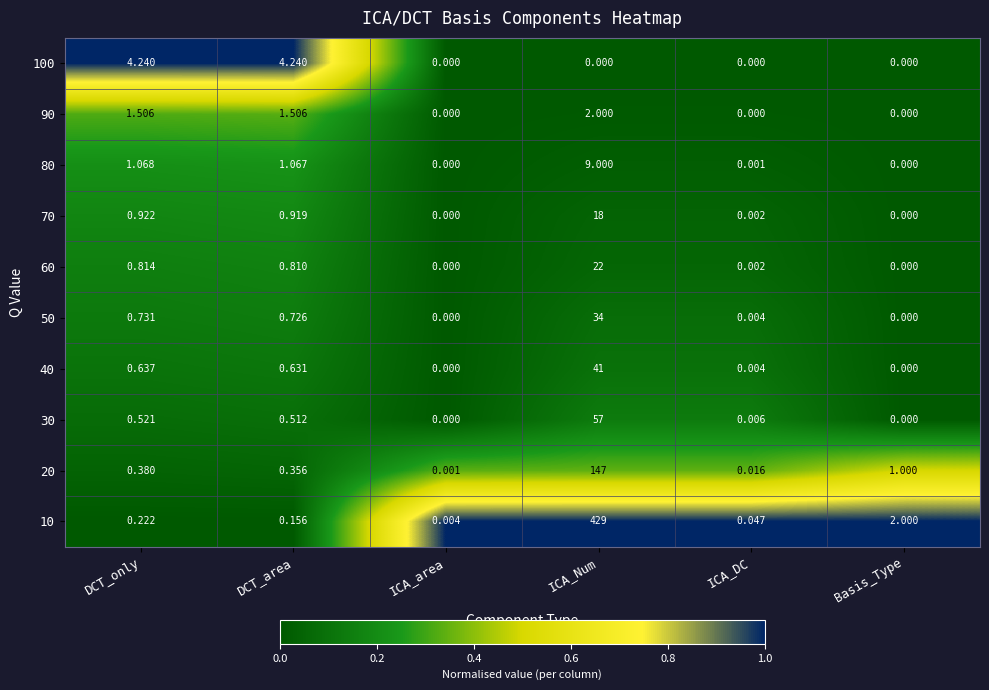

What is the maximum value shown in the chart?

429.0